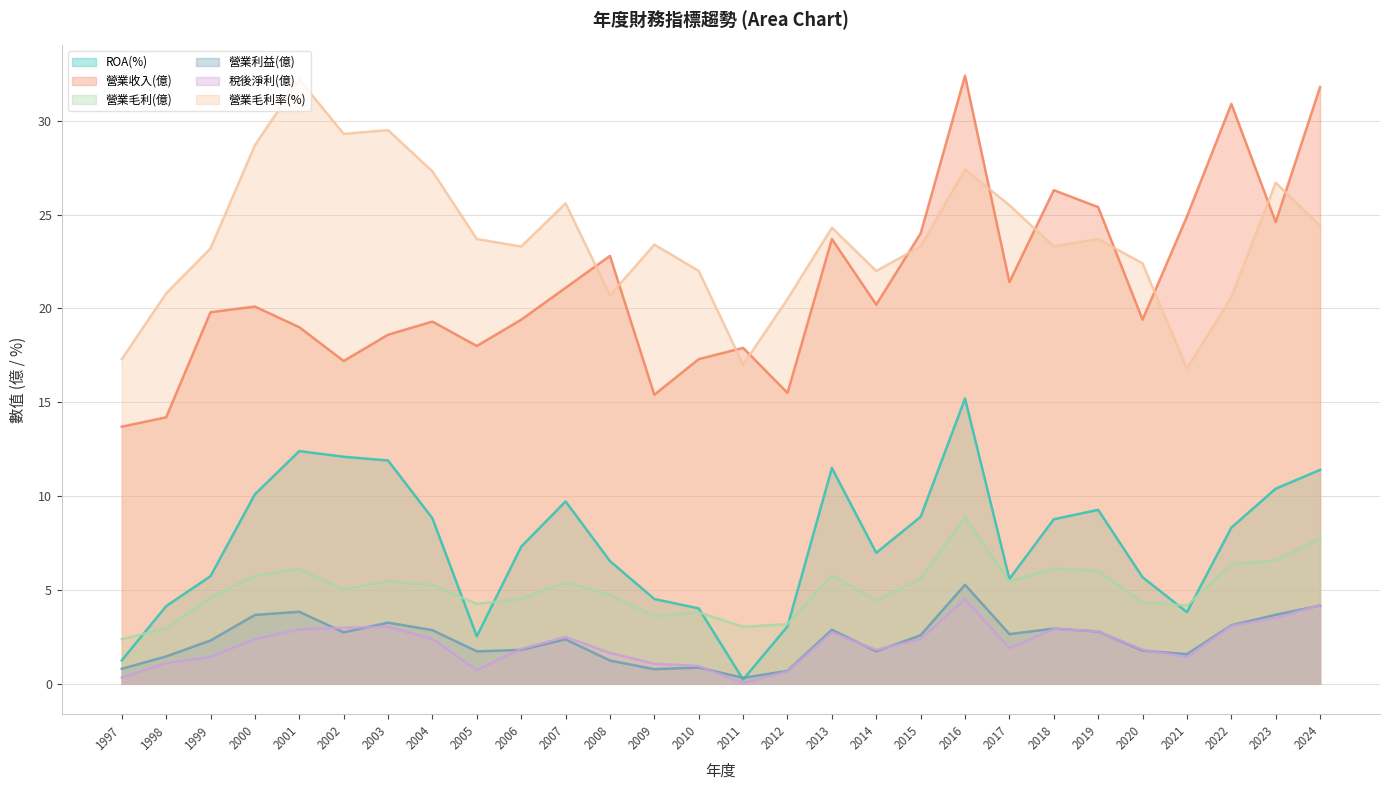

What is the difference between the highest and lowest values at 2018?

23.4